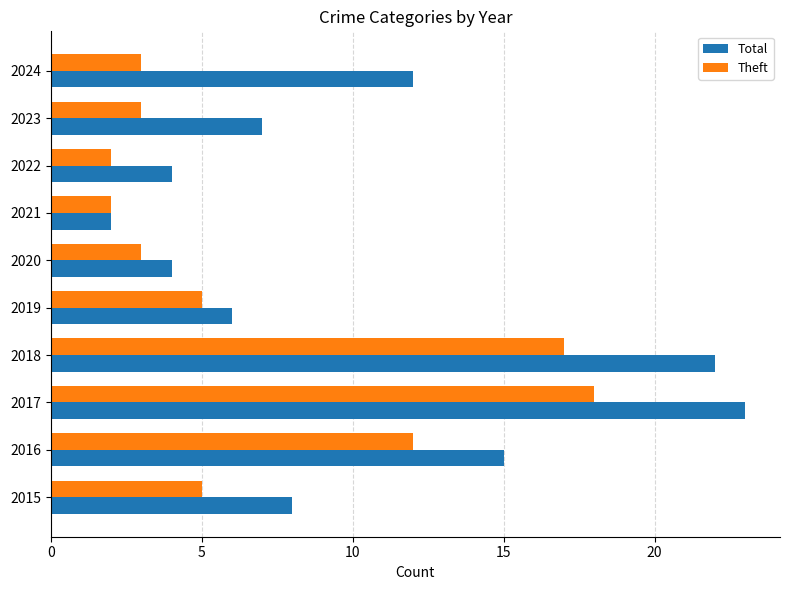

What are all the series names shown in the legend?

Total, Theft